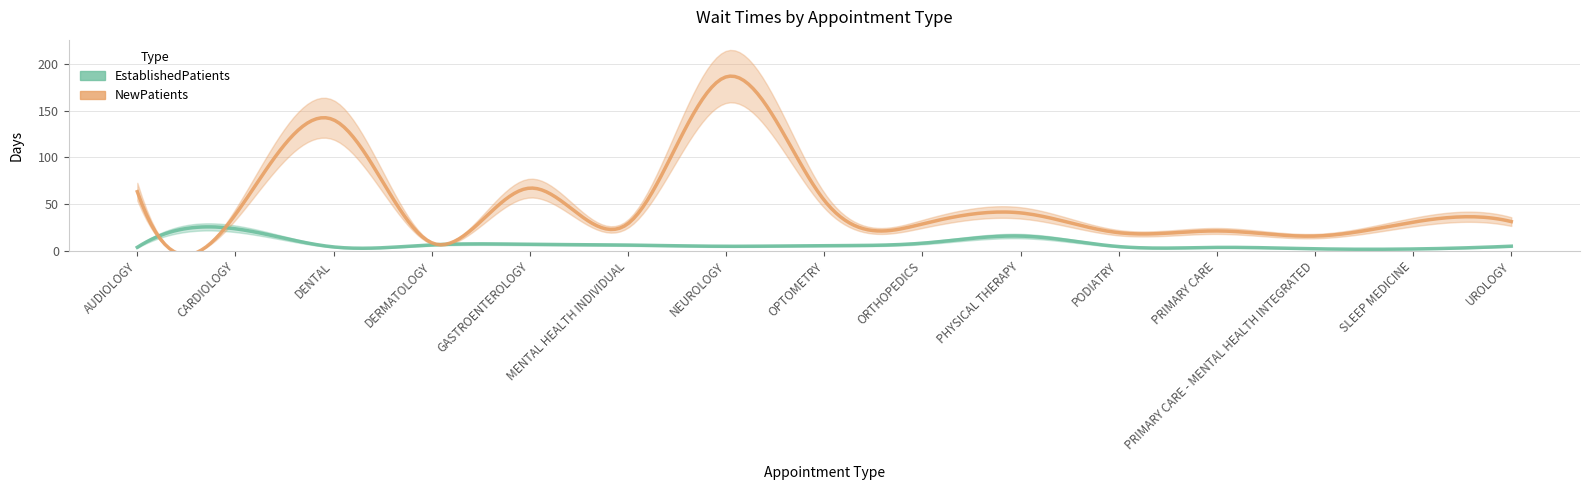

How many values in the NewPatients series are below 31?

7